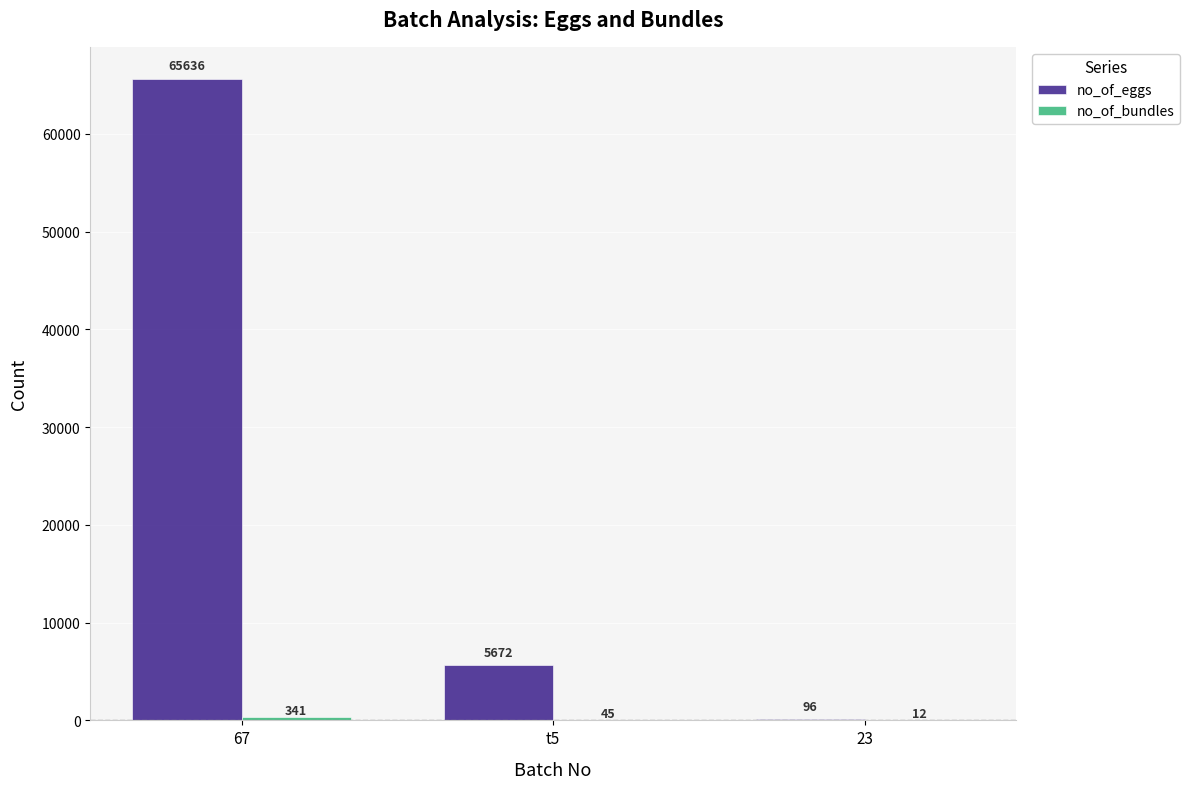

The value of no_of_eggs at 23 is 96. True or false?

True